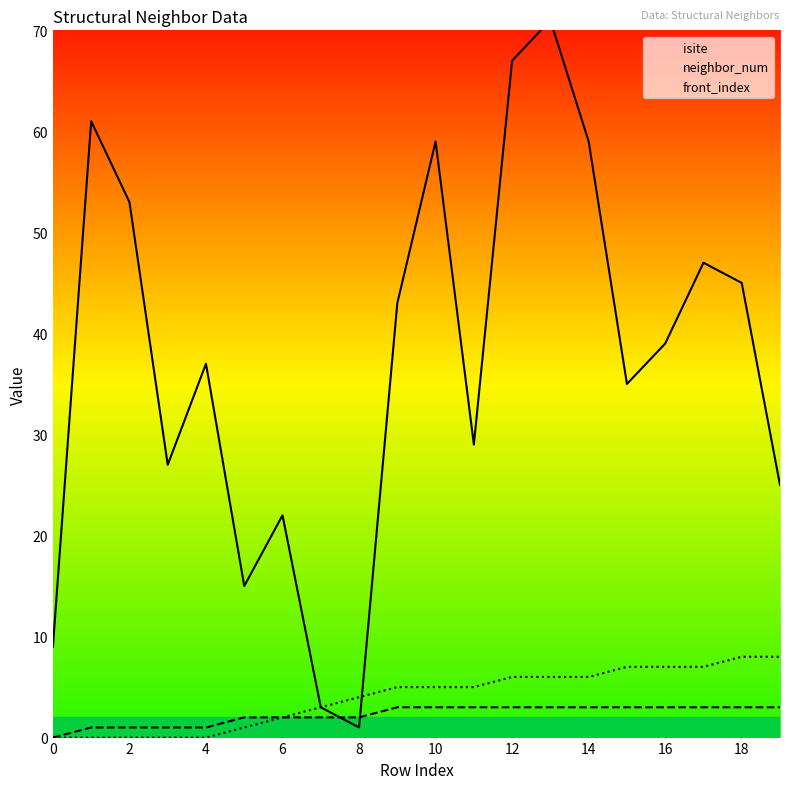

The value of front_index at 16 is 12. True or false?

False